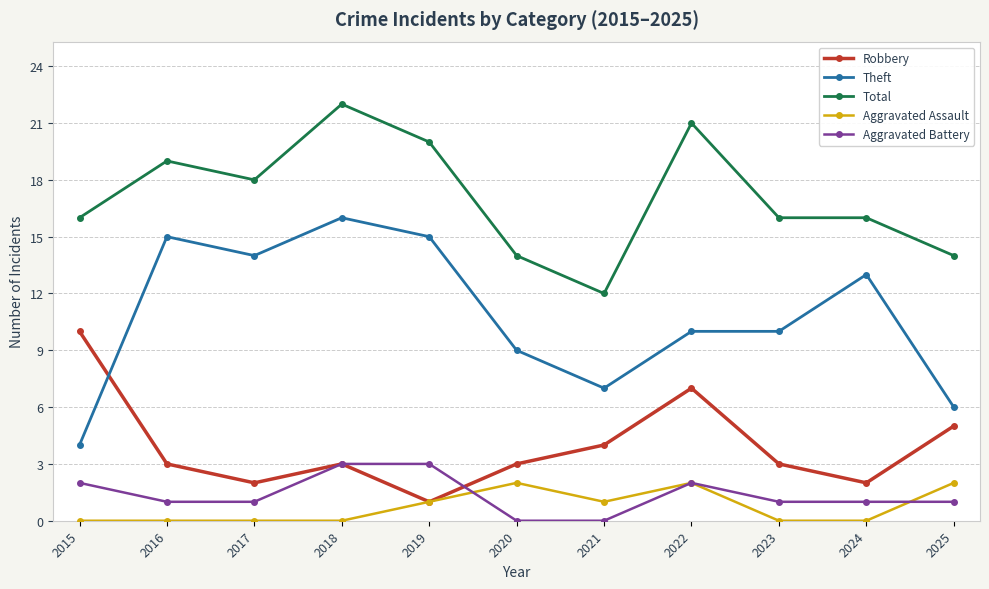

True or false: Aggravated Assault and Total intersect in this chart.

False